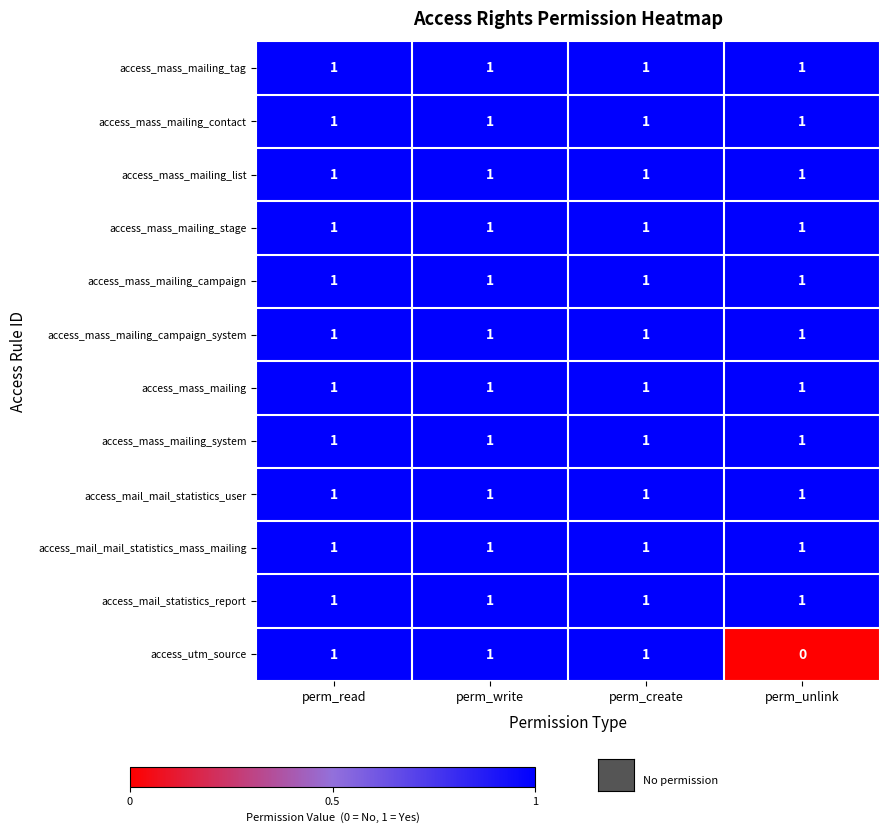

At how many categories does at least one series exceed 0?

4